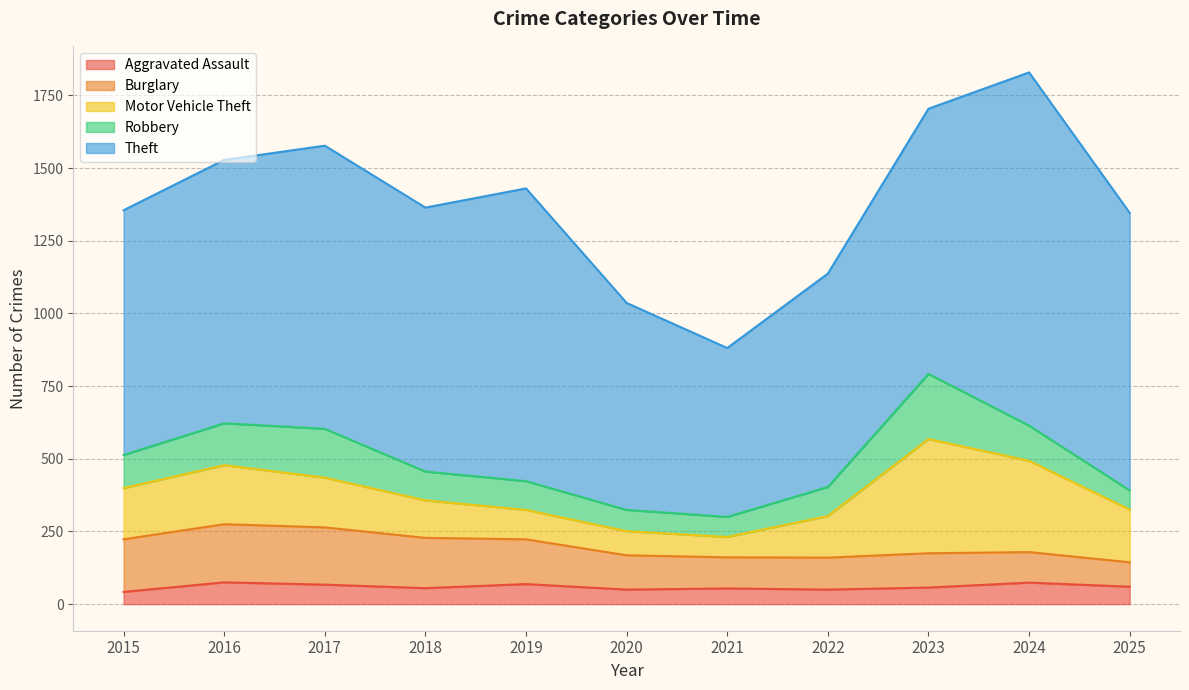

True or false: Burglary and Aggravated Assault intersect in this chart.

False